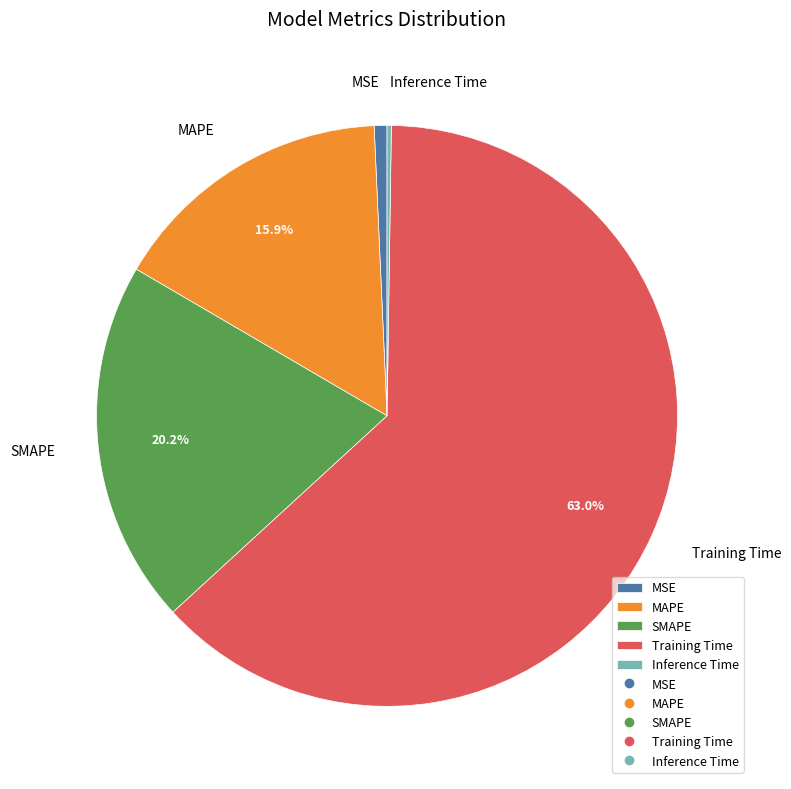

Approximately how many times larger is the value at MAPE compared to Training Time?

0.3